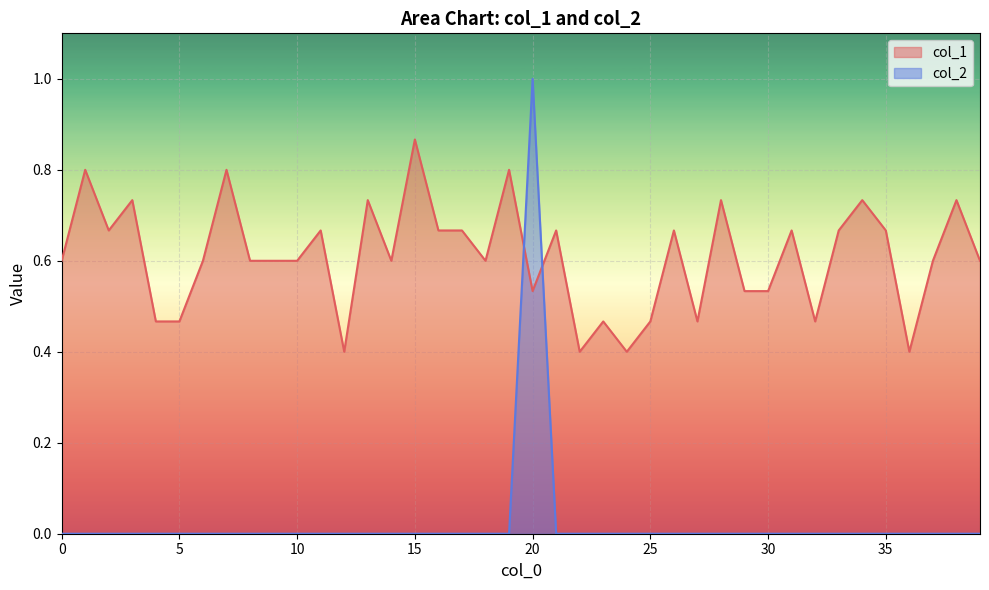

The col_2 series shows 0.0 at 35. True or false?

True